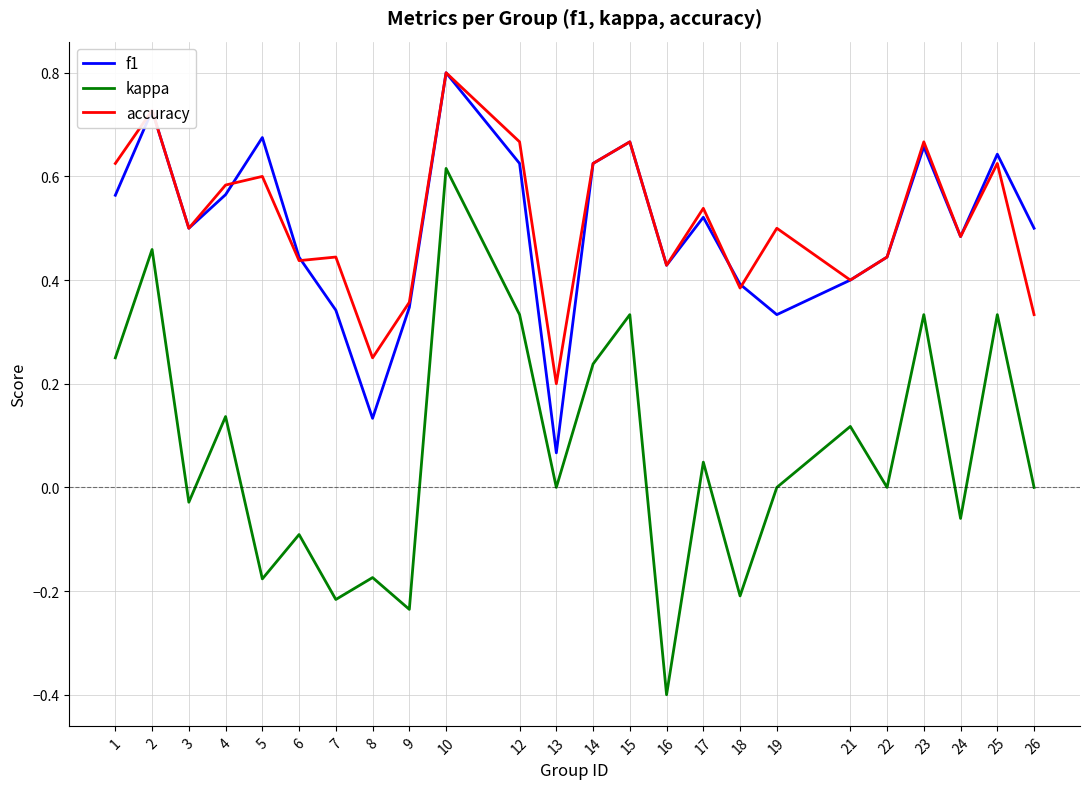

The f1 series shows 0.6 at 14. True or false?

True